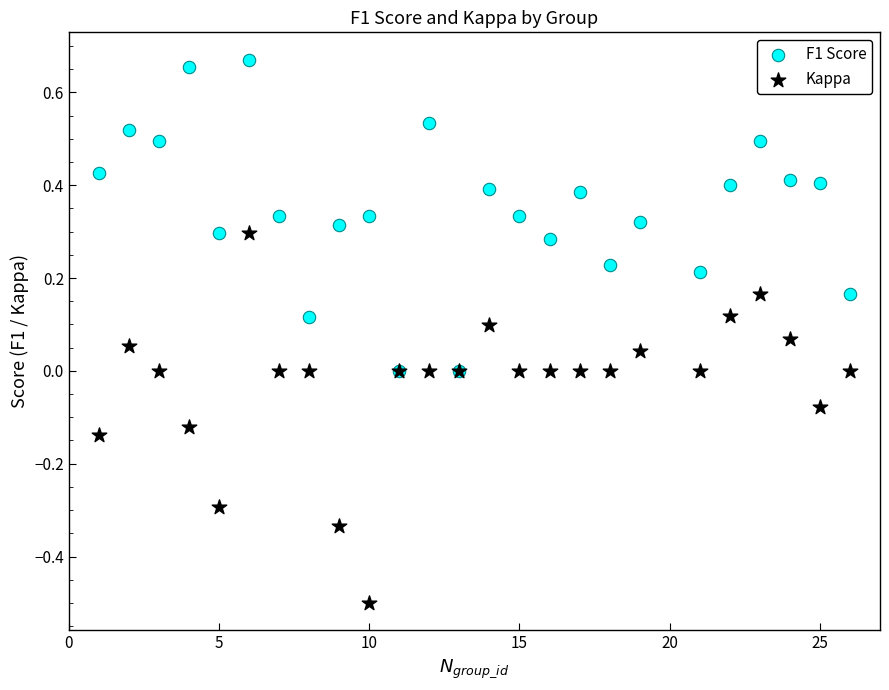

Which series has the widest spread of Y values?

Kappa